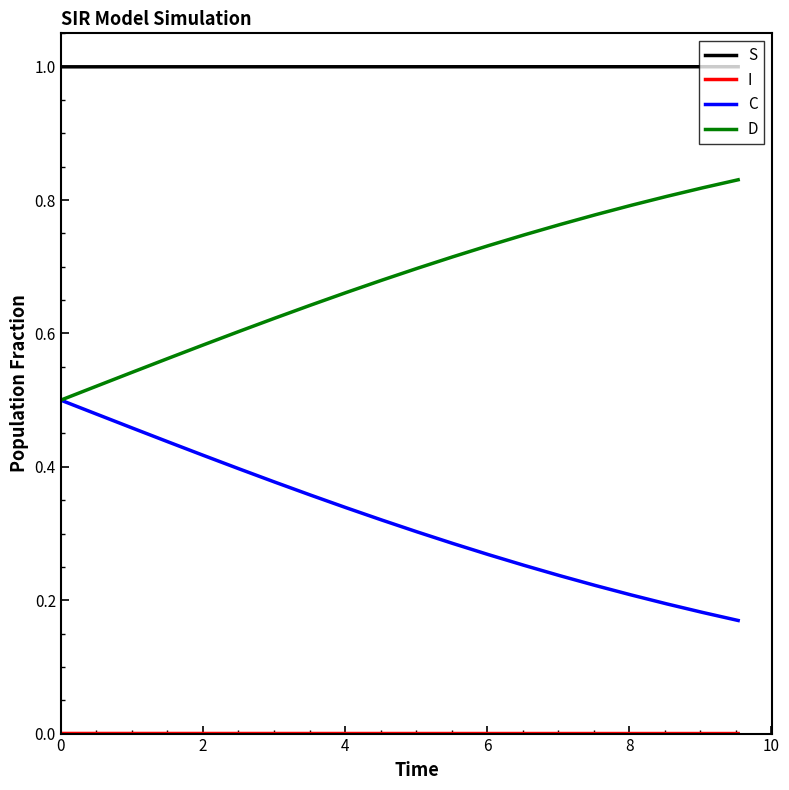

Which series has the largest total across all categories?

S